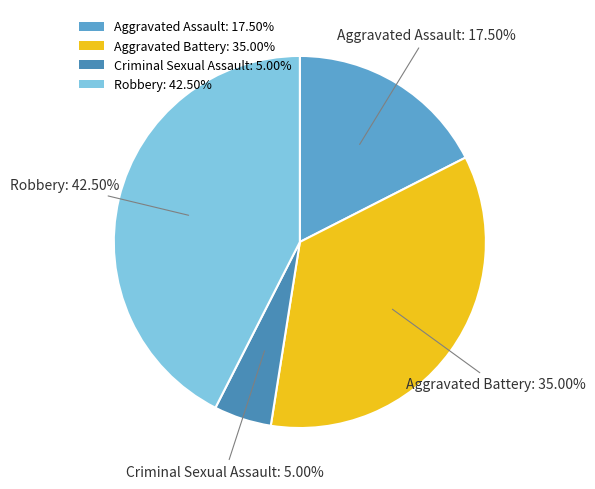

Which slice is the largest?

Robbery: 42.50%